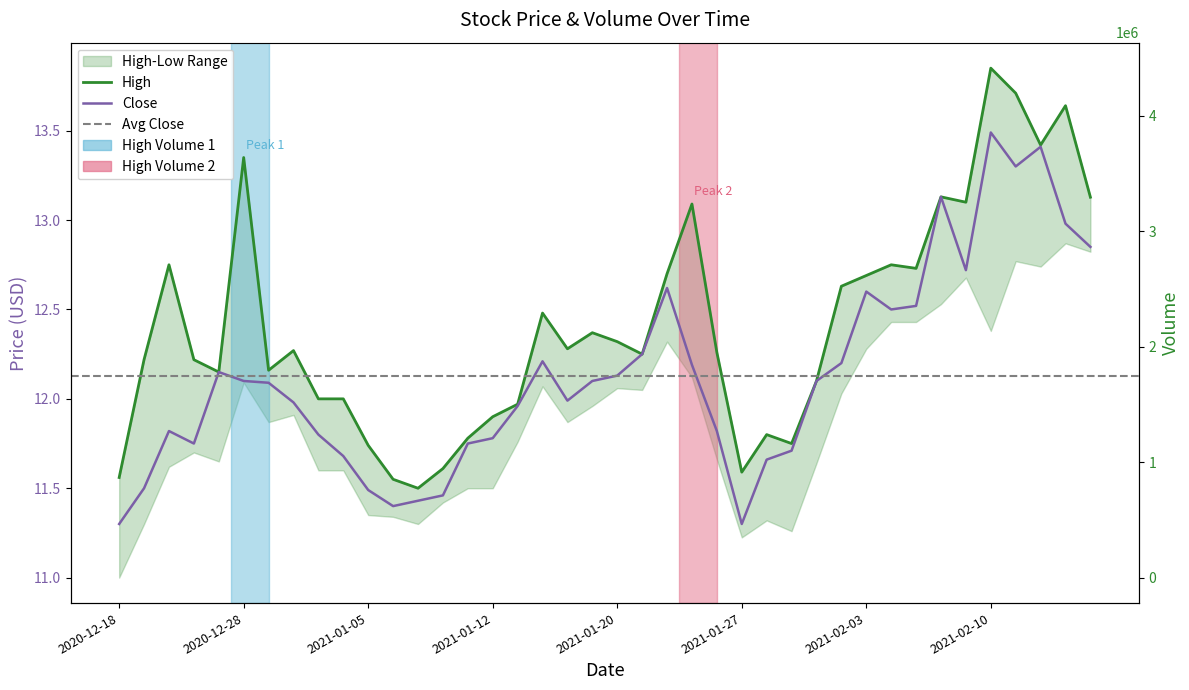

Where is Volume nearest to the value 2392950?

23